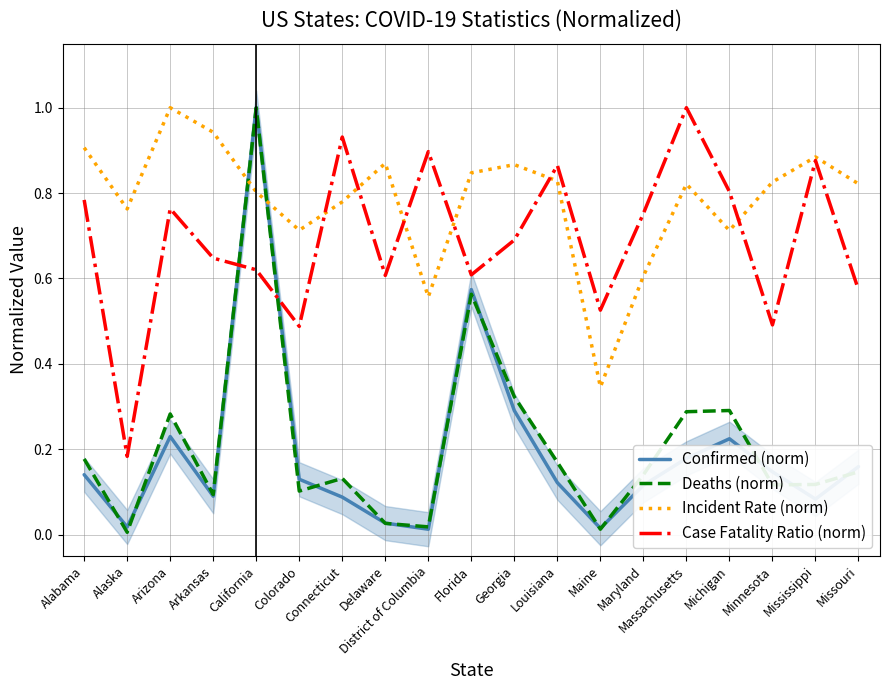

What is the label of the 18th point from the left?

Mississippi